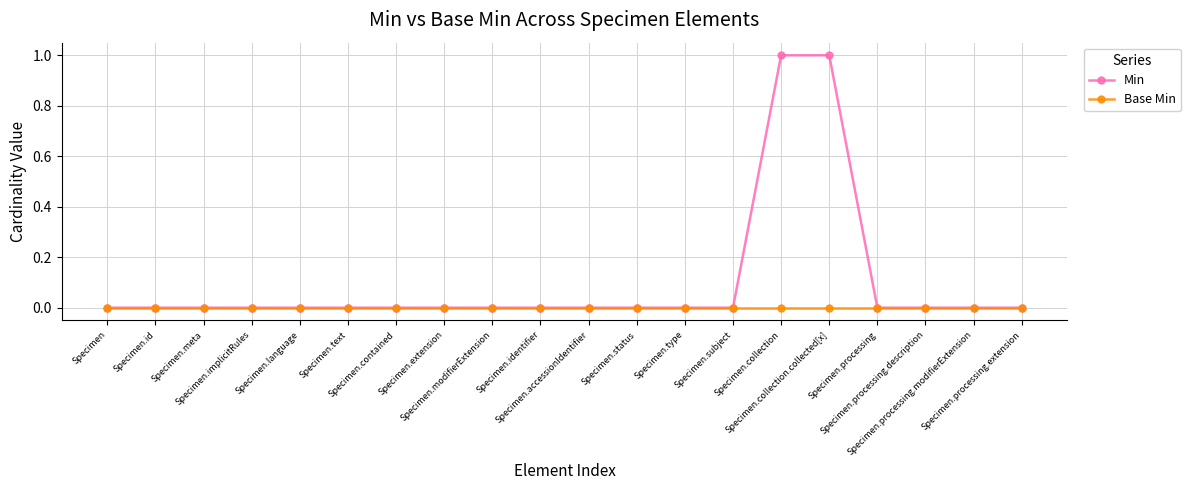

List the series in order of their overall mean, highest first.

Min, Base Min